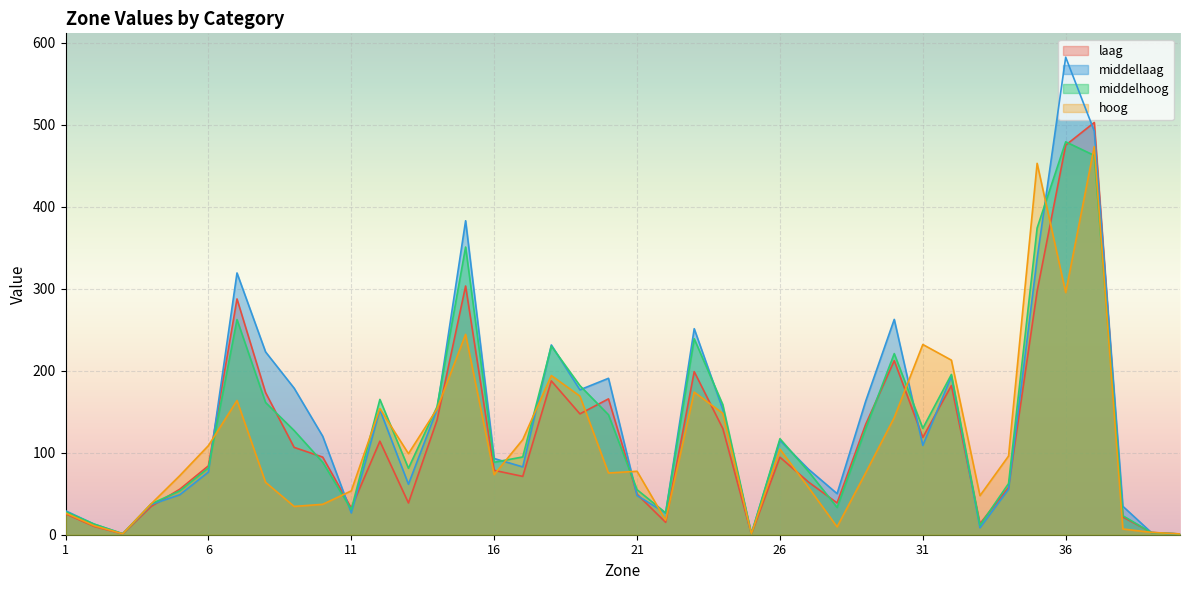

What is the average value of the hoog series?

112.9